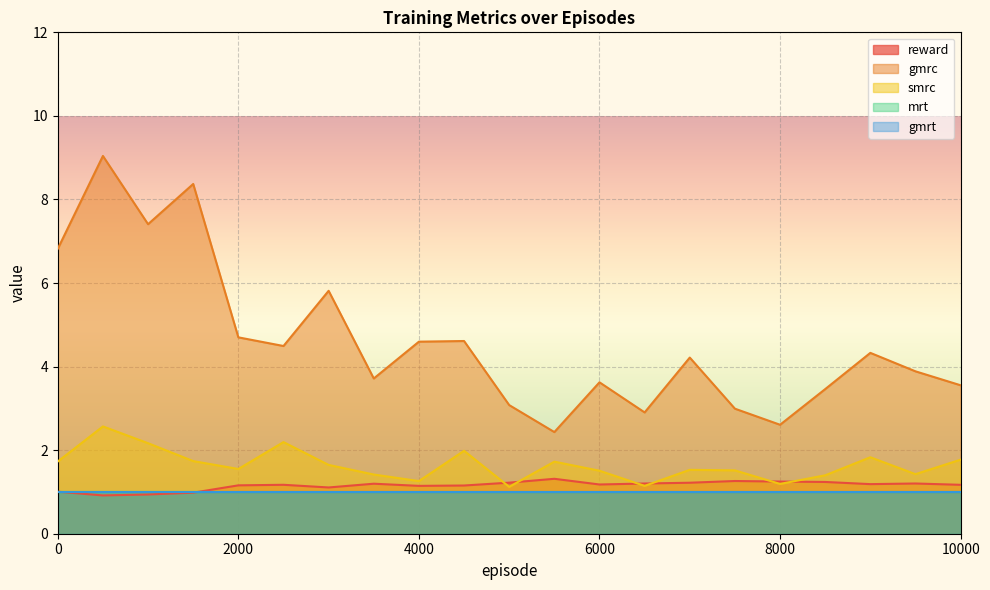

In gmrc, how many points are higher than both neighbors (excluding endpoints)?

7